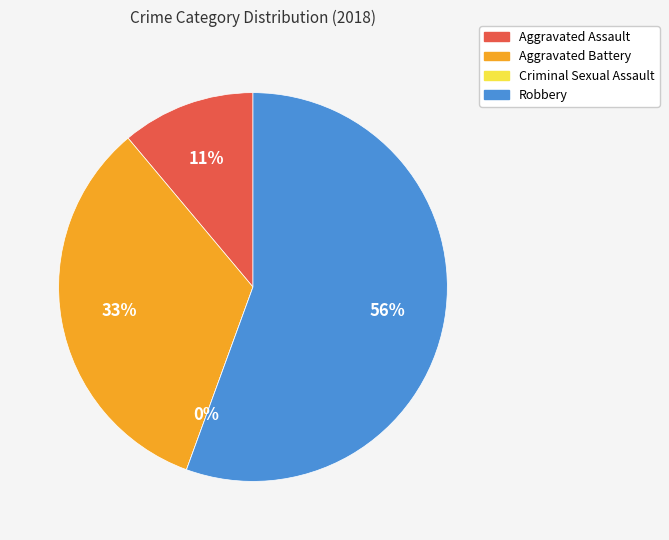

What is the change in value from Aggravated Battery to Criminal Sexual Assault?

-3